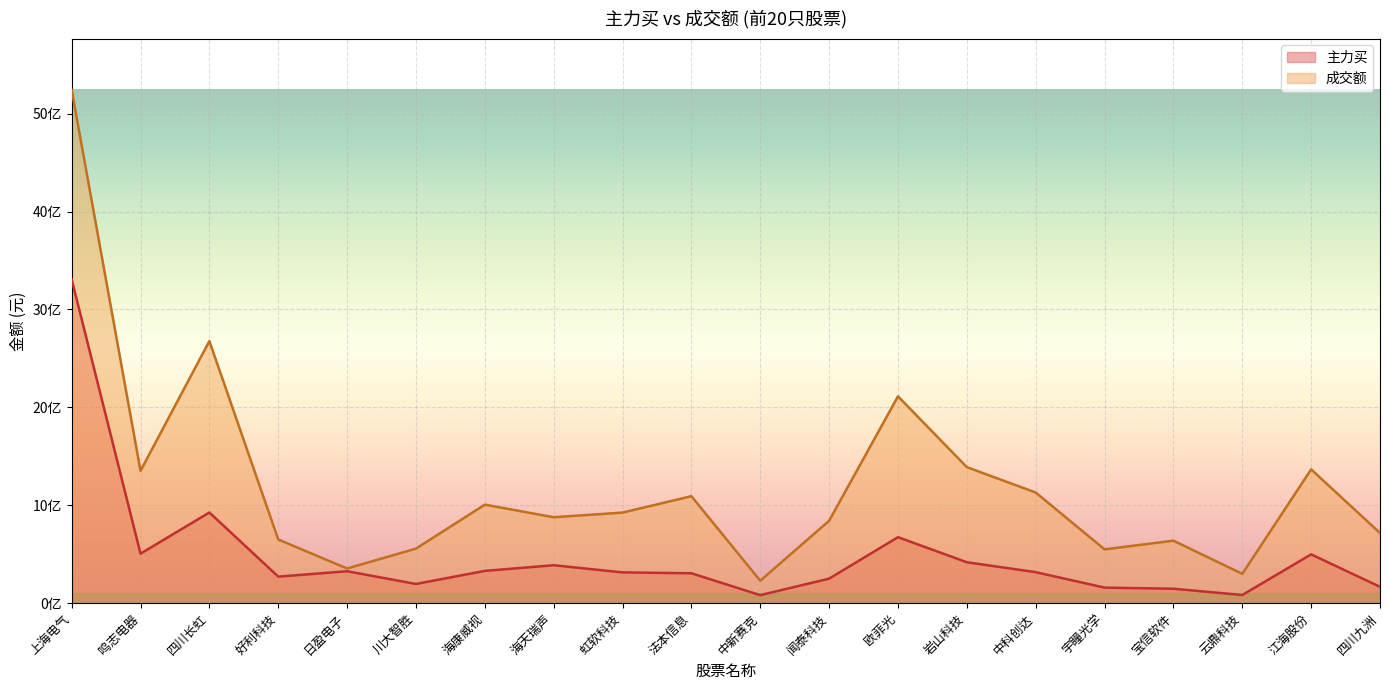

How many values in the 主力买 series are below 316938730?

10